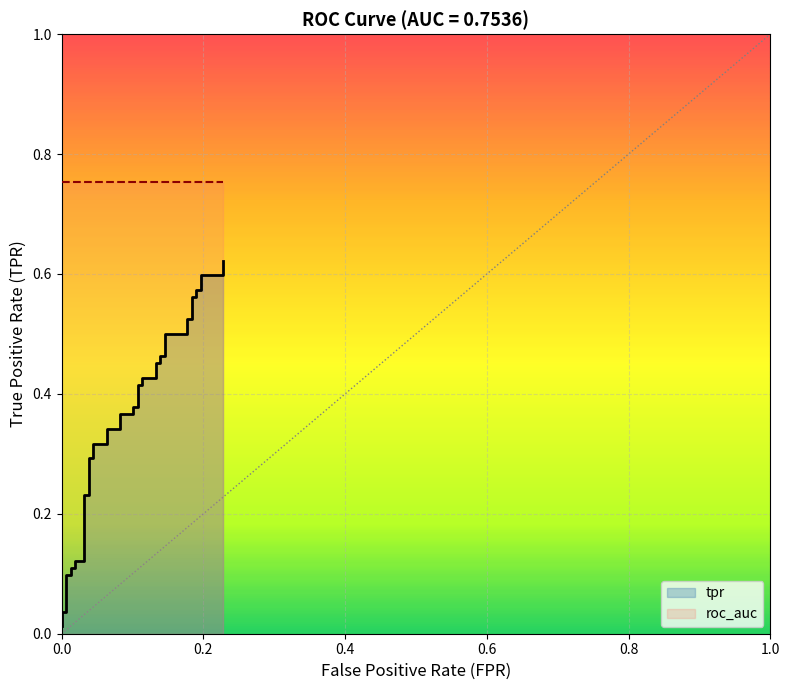

How many lines are shown in the chart?

1